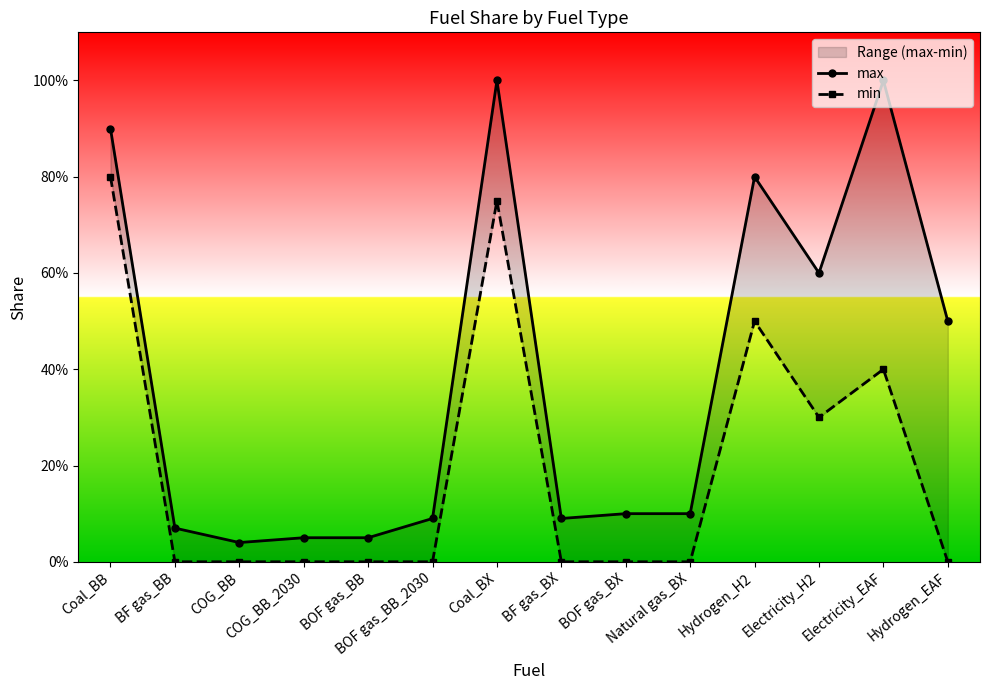

Reading left to right, list all the values displayed in this chart.

max: Coal_BB=0.9	BF gas_BB=0.1	COG_BB=0.0	COG_BB_2030=0.1	BOF gas_BB=0.1	BOF gas_BB_2030=0.1	Coal_BX=1.0	BF gas_BX=0.1	BOF gas_BX=0.1	Natural gas_BX=0.1	Hydrogen_H2=0.8	Electricity_H2=0.6	Electricity_EAF=1.0	Hydrogen_EAF=0.5
min: Coal_BB=0.8	BF gas_BB=0.0	COG_BB=0.0	COG_BB_2030=0.0	BOF gas_BB=0.0	BOF gas_BB_2030=0.0	Coal_BX=0.8	BF gas_BX=0.0	BOF gas_BX=0.0	Natural gas_BX=0.0	Hydrogen_H2=0.5	Electricity_H2=0.3	Electricity_EAF=0.4	Hydrogen_EAF=0.0